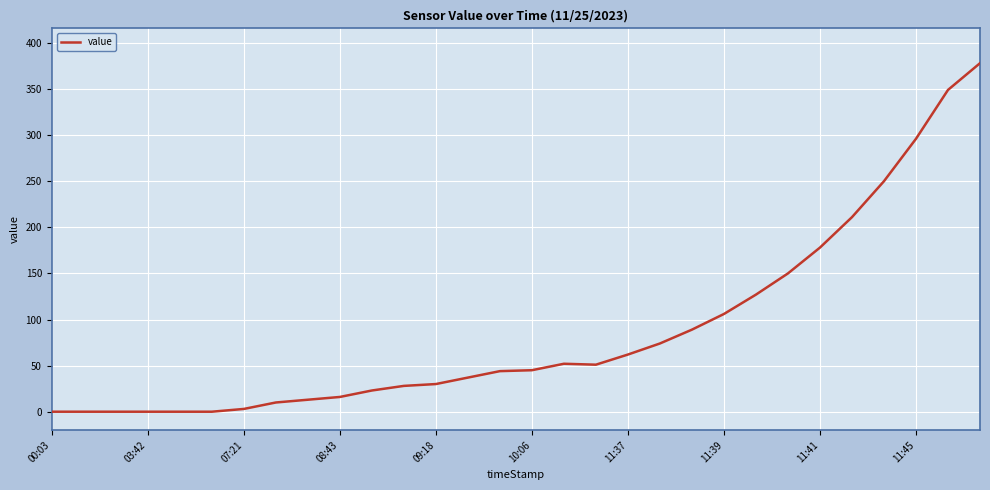

What is the difference between the maximum and minimum values?

378